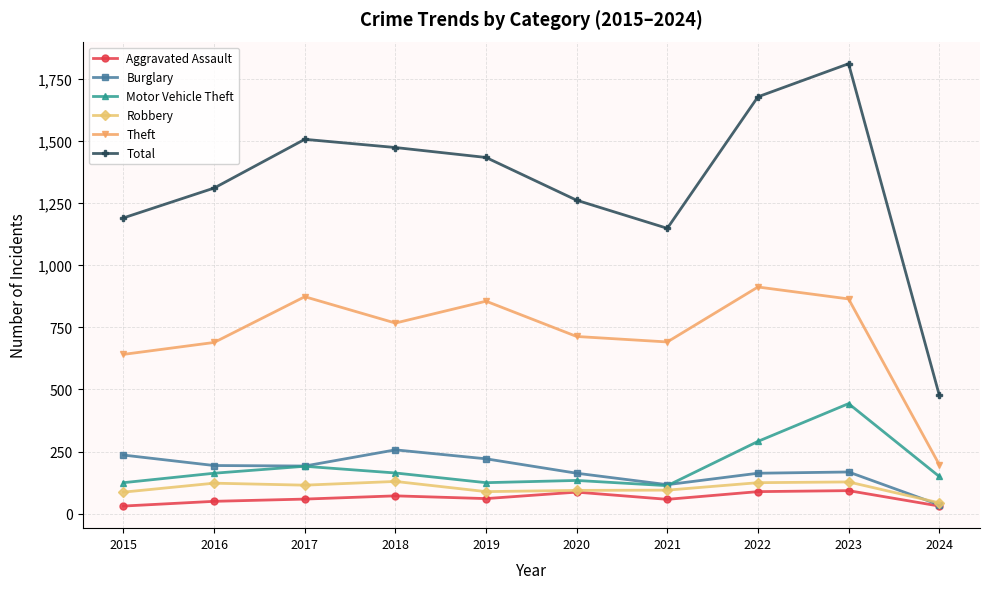

In Motor Vehicle Theft, how many points are higher than both neighbors (excluding endpoints)?

3